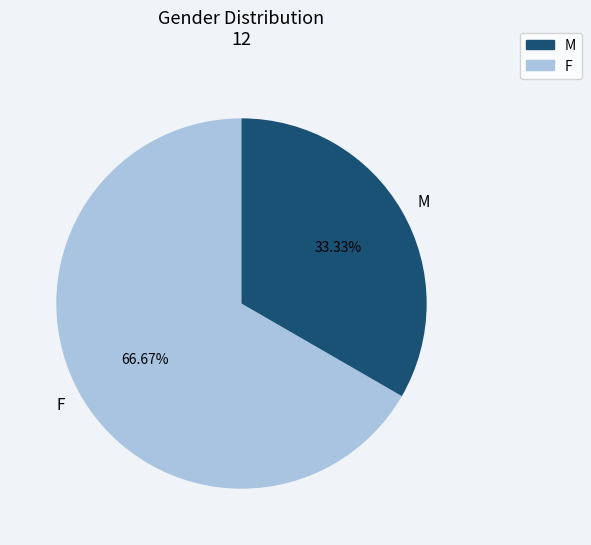

Is there a majority slice in this chart?

Yes